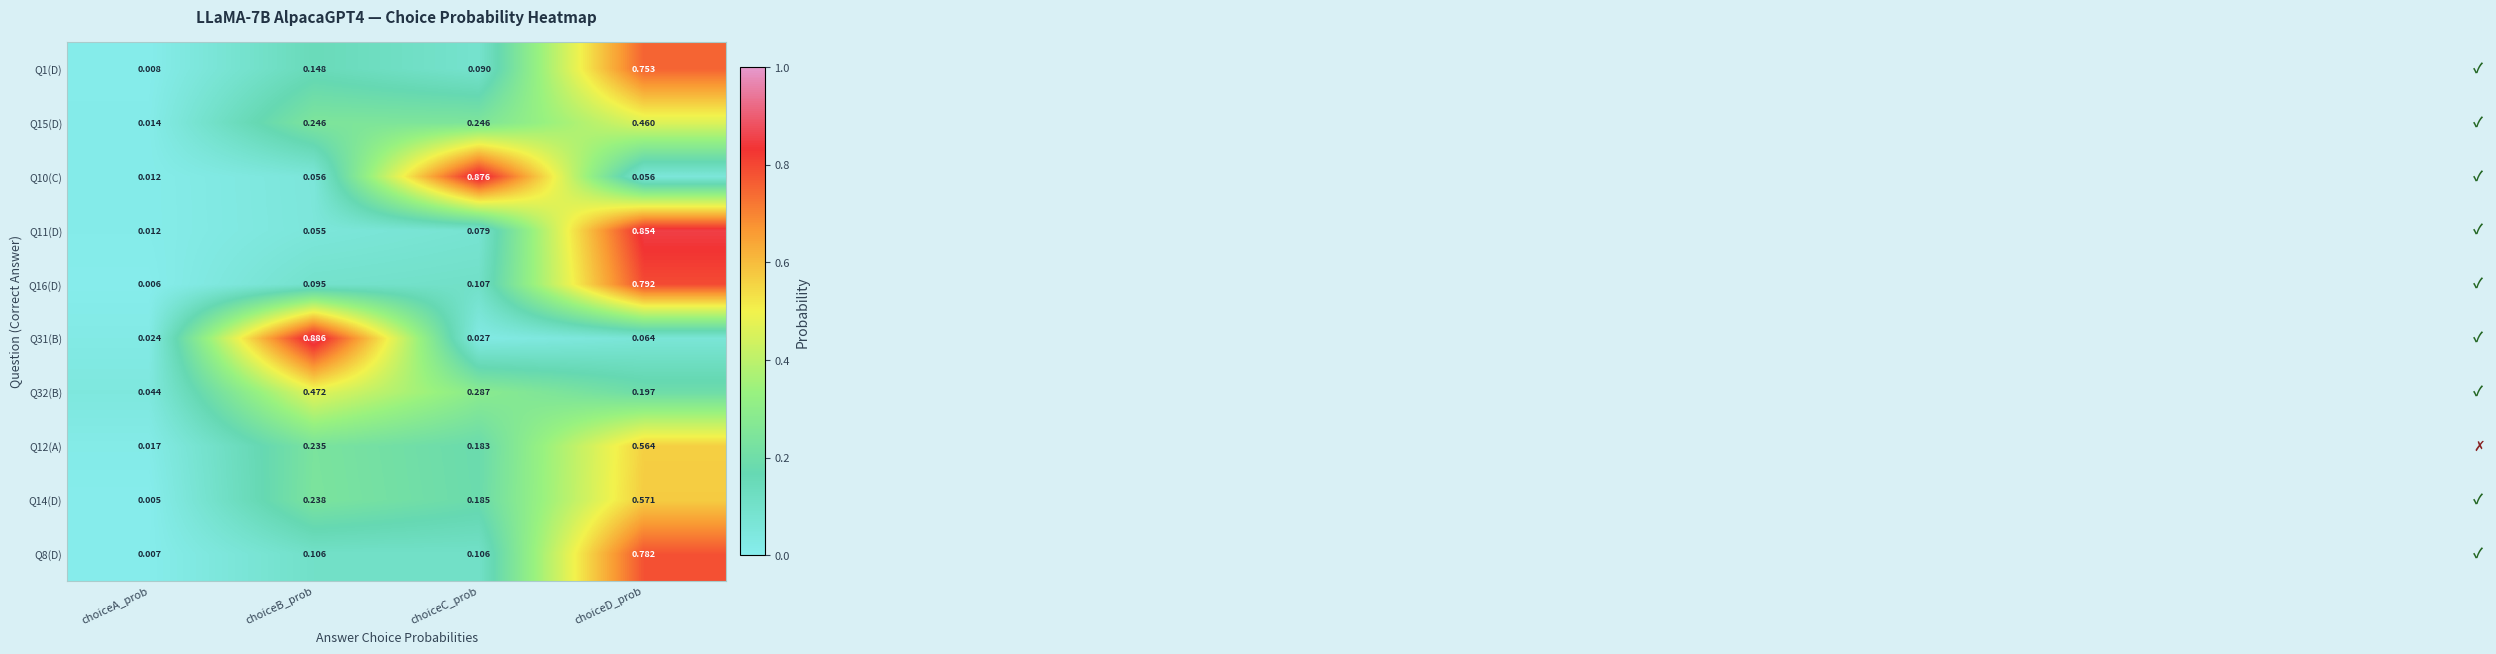

Which series changed the most between choiceA_prob and choiceD_prob?

Q11(D)